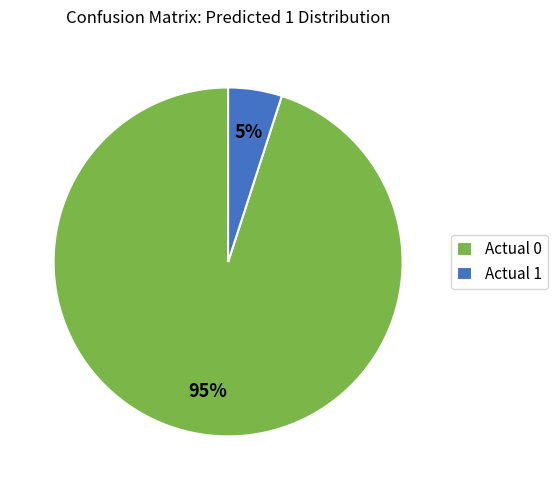

Is the sum of Actual 0 and Actual 1 greater than half?

Yes